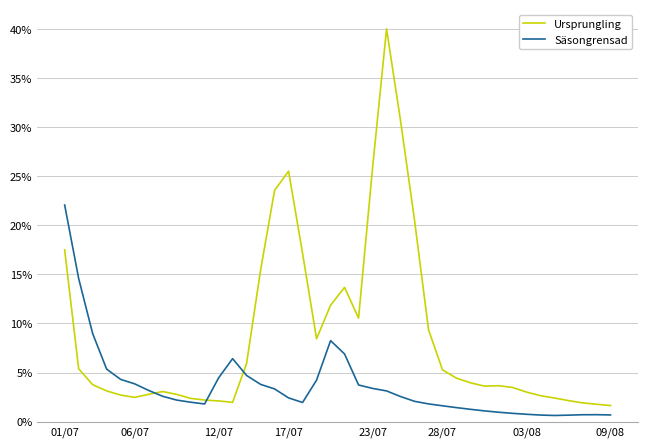

Which series has the largest range (max minus min)?

Ursprungling